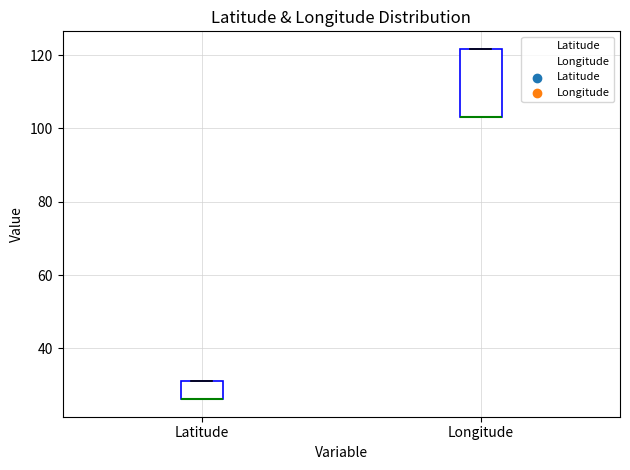

Reading left to right, read every box against the y-axis: the position of its median line, the range the box covers, and the ends of its whiskers. The values are not printed on the chart, so give them approximately, as read against the axis.

Latitude: median 26 (drawn on the box's lower edge), box 26 to 32, whiskers 26 to 32
Longitude: median 104 (drawn on the box's lower edge), box 104 to 122, whiskers 104 to 122